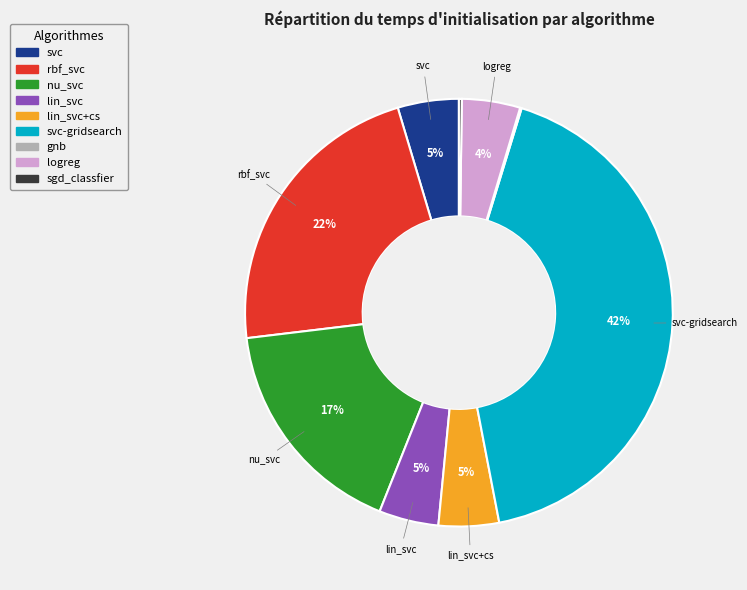

To the nearest percent, what is the average slice percentage?

11%